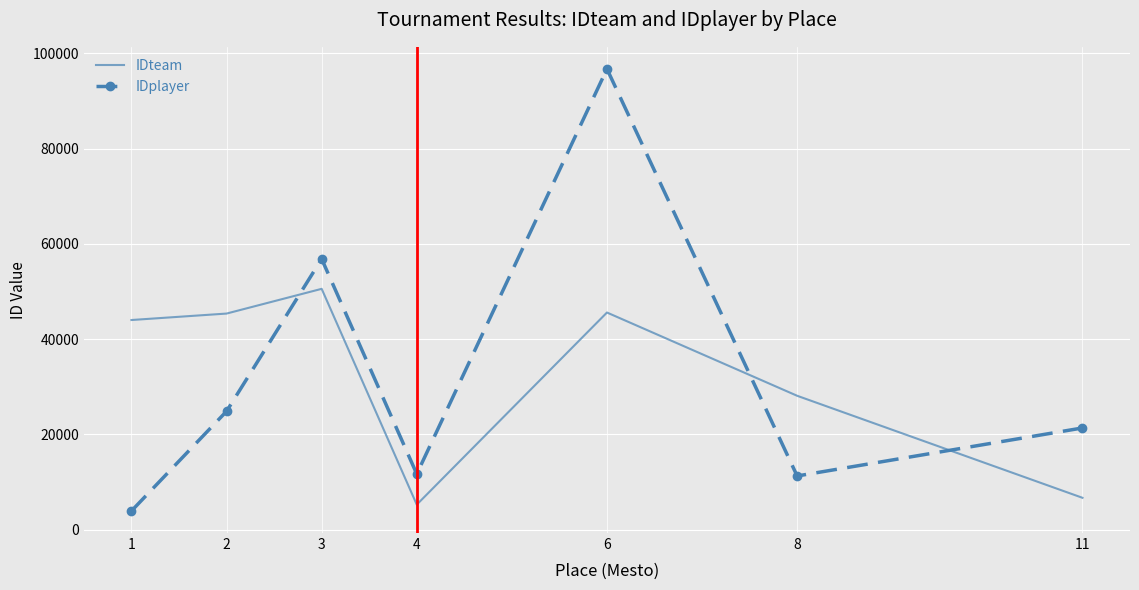

At which category is the sum across all series the highest?

6